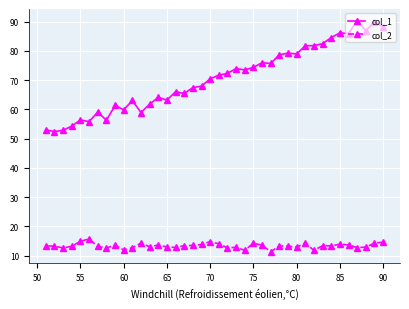

What is the average value of the col_2 series?

13.3